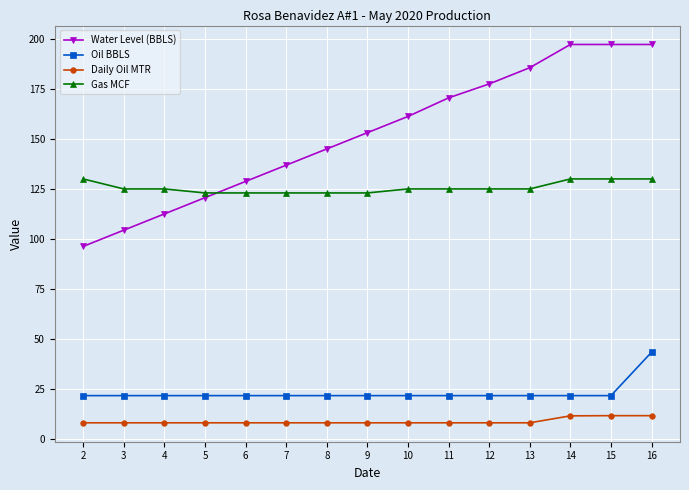

What is the value of the Daily Oil MTR point at the 14th from the left?

11.7